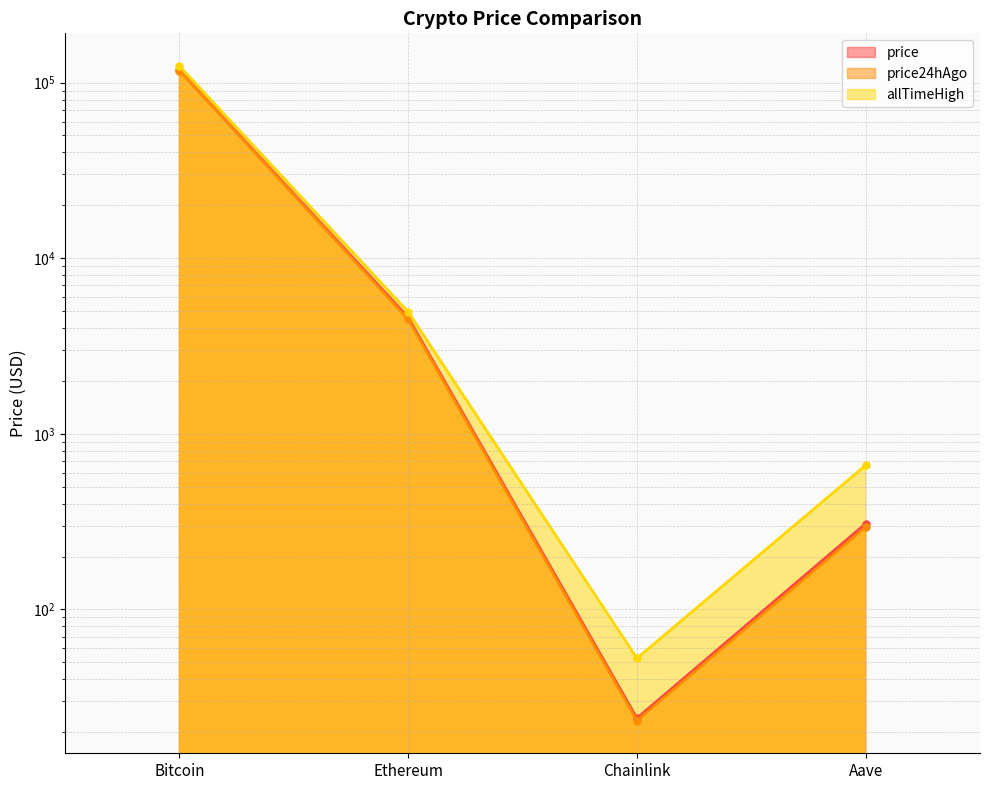

Between Bitcoin and Chainlink, which is larger?

Bitcoin